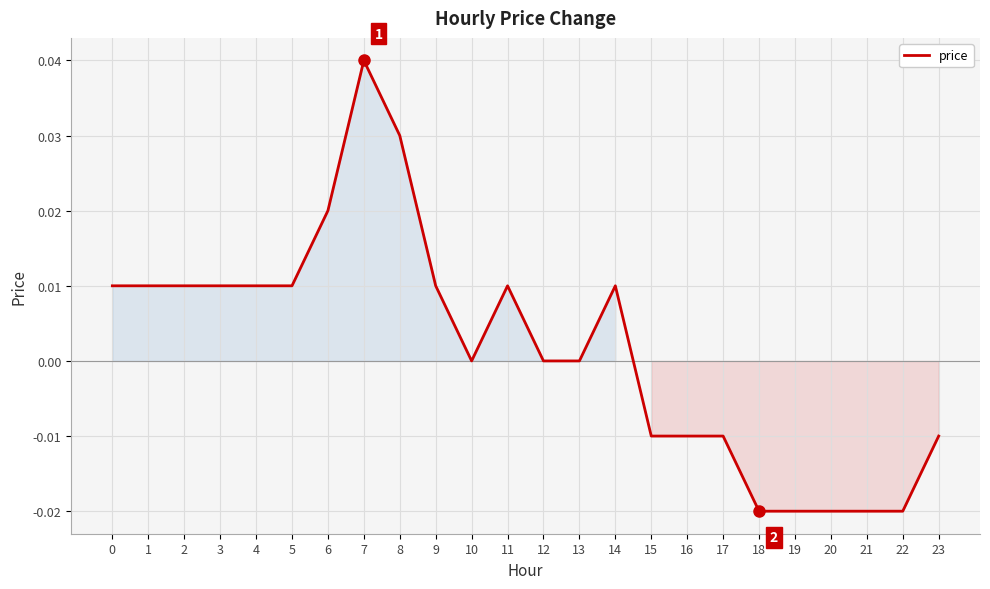

True or false: the data shows -0.0 at 15.

True